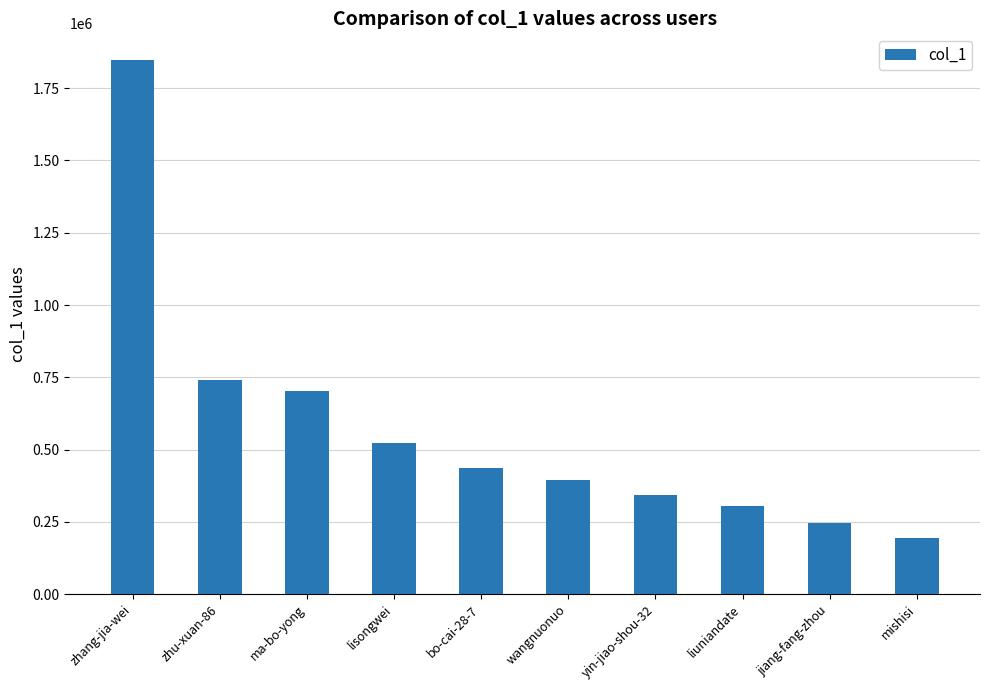

What is the change in value from liuniandate to jiang-fang-zhou?

-57516